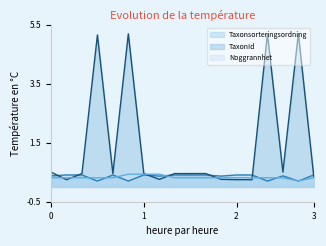

True or false: Noggrannhet has more than 2 interior local peaks.

False